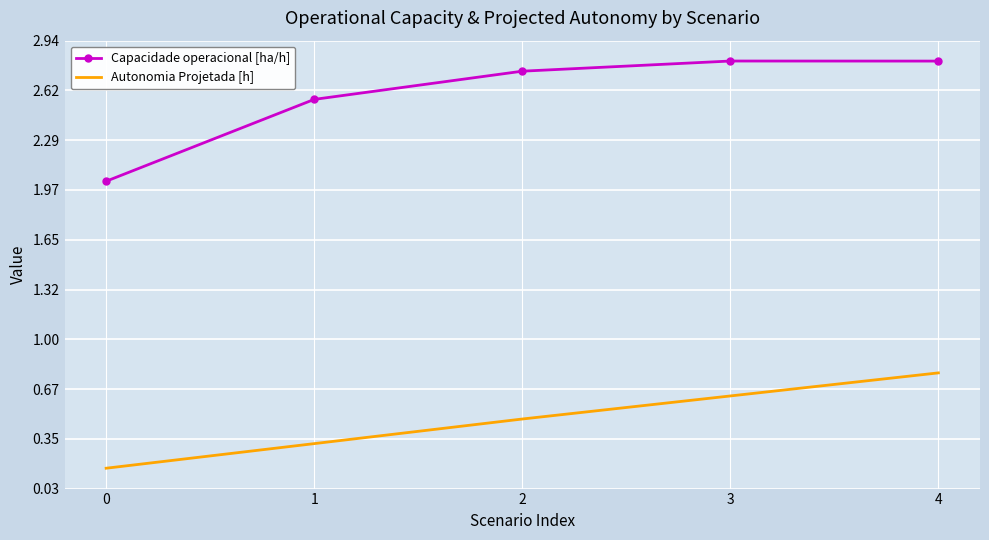

What is the difference between the Autonomia Projetada [h] values at 3 and 1?

0.3